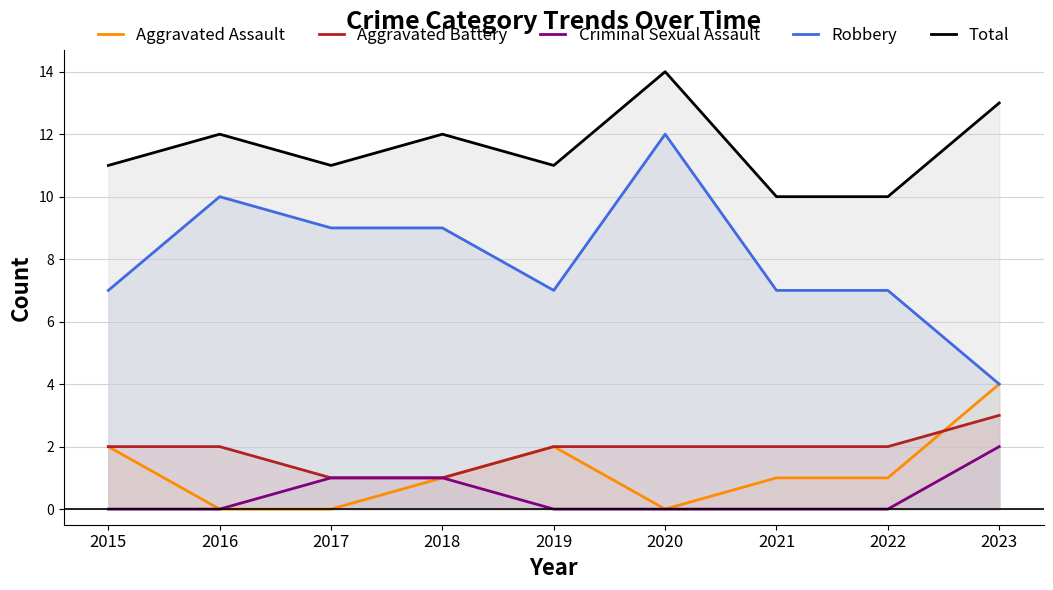

What is the difference between the maximum and minimum values in the Robbery series?

8